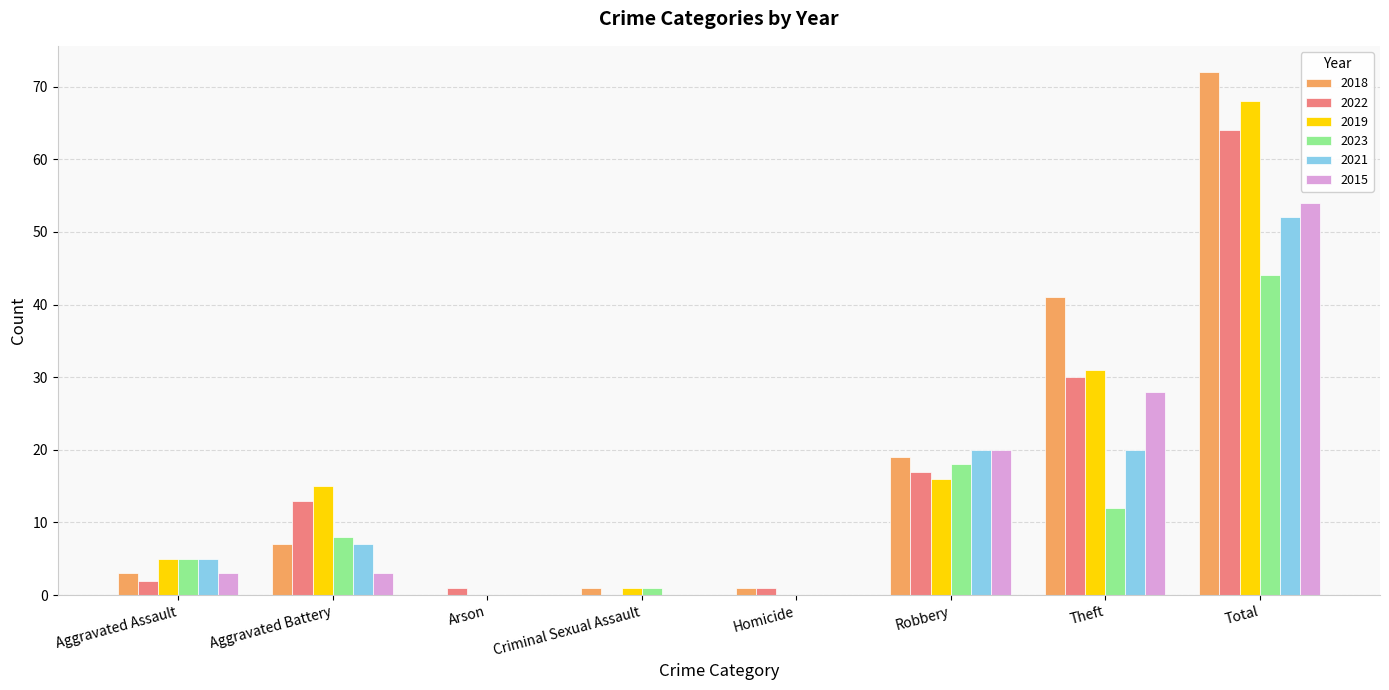

True or false: 2021 has a value of 13 at Theft.

False